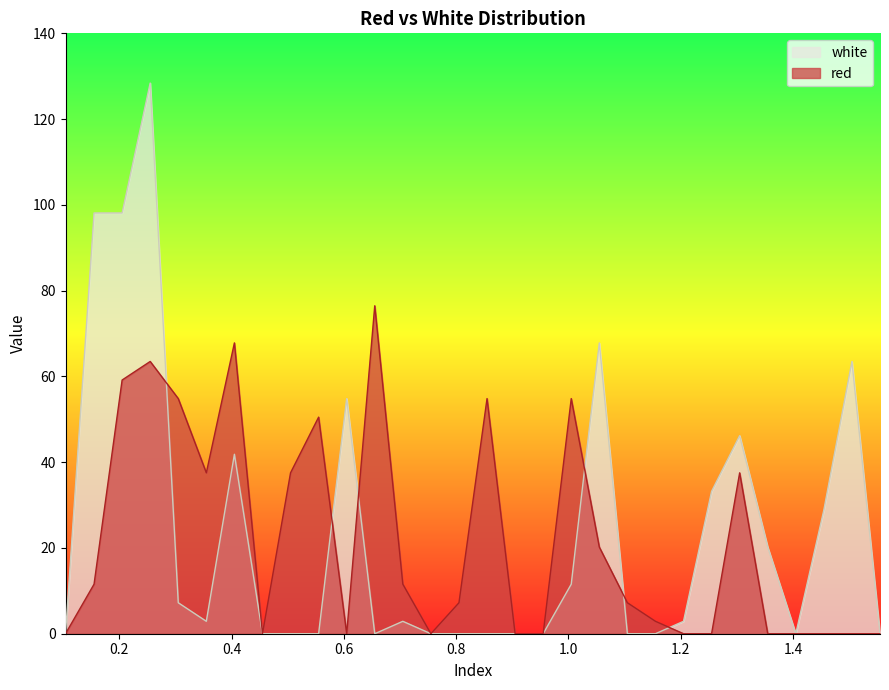

What is the label of the 28th point from the left?

1.455